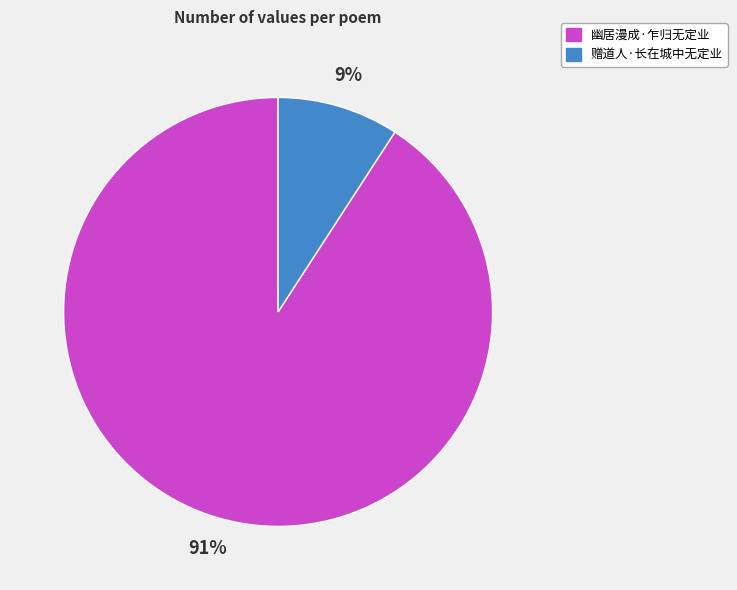

Does 幽居漫成·乍归无定业 represent more than half of the total?

Yes